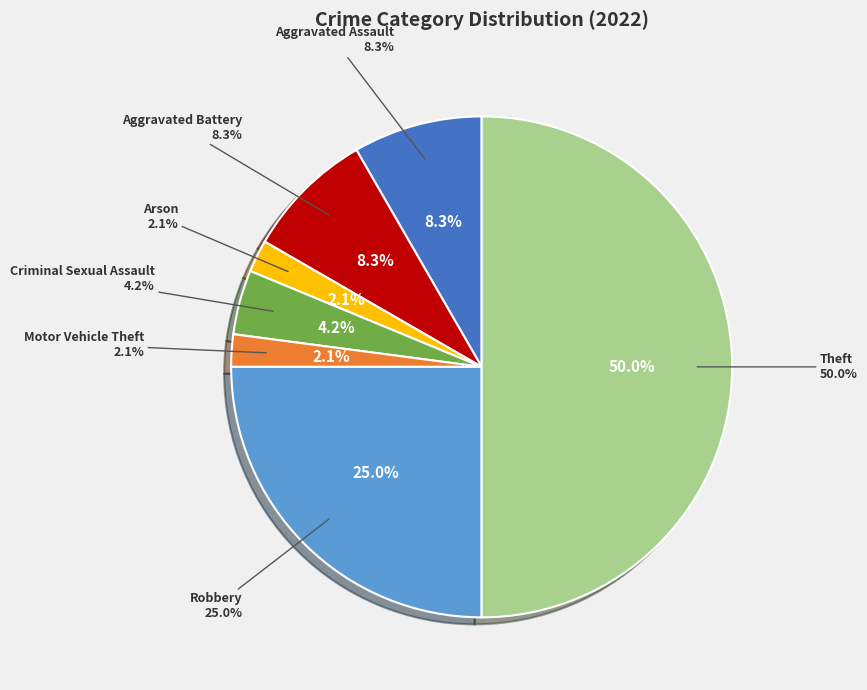

Is the sum of Motor Vehicle Theft and Aggravated Battery greater than half?

No